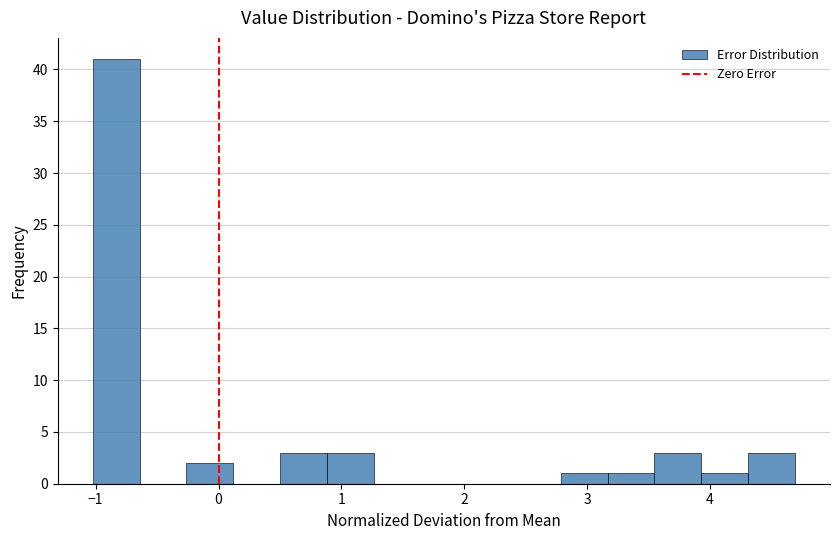

Read against the x-axis, roughly where is the centre of the tallest bar?

-0.8